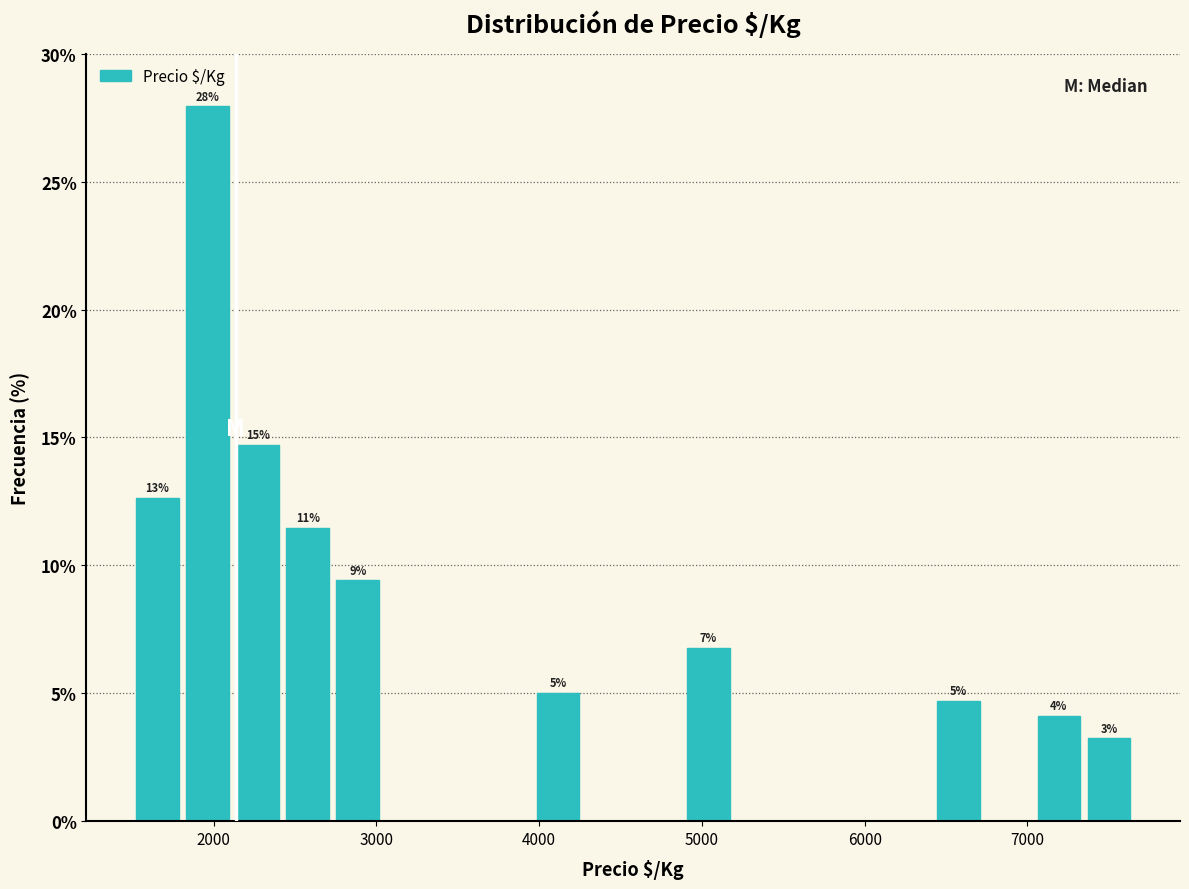

Read against the x-axis, roughly where is the centre of the tallest bar?

2000